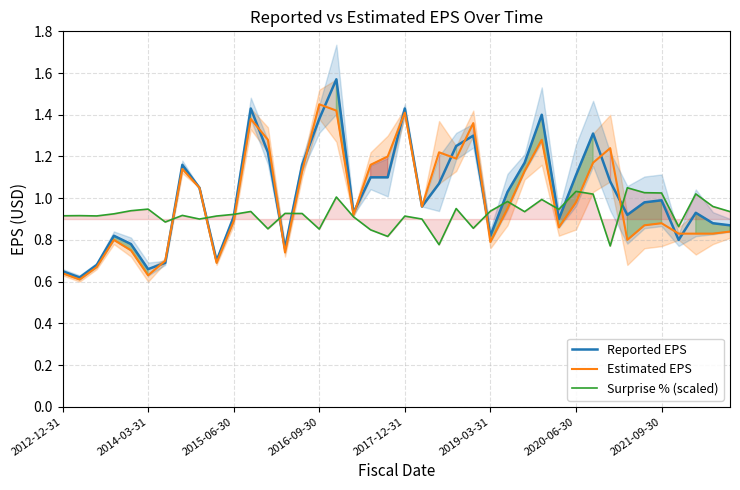

Reading right to left, what are all the values shown in this chart?

Reported EPS: 0.9	0.9	0.9	0.8	1.0	1.0	0.9	1.1	1.3	1.1	0.9	1.4	1.2	1.0	0.8	1.3	1.2	1.1	1.0	1.4	1.1	1.1	0.9	1.6	1.4	1.2	0.8	1.2	1.4	0.9	0.7	1.1	1.2	0.7	0.7	0.8	0.8	0.7	0.6	0.7
Estimated EPS: 0.8	0.8	0.8	0.8	0.9	0.9	0.8	1.2	1.2	1.0	0.9	1.3	1.1	0.9	0.8	1.4	1.2	1.2	1.0	1.4	1.2	1.2	0.9	1.4	1.4	1.1	0.7	1.3	1.4	0.9	0.7	1.1	1.1	0.7	0.6	0.8	0.8	0.7	0.6	0.6
Surprise % (scaled): 0.9	1.0	1.0	0.9	1.0	1.0	1.1	0.8	1.0	1.0	0.9	1.0	0.9	1.0	0.9	0.9	1.0	0.8	0.9	0.9	0.8	0.8	0.9	1.0	0.9	0.9	0.9	0.9	0.9	0.9	0.9	0.9	0.9	0.9	0.9	0.9	0.9	0.9	0.9	0.9